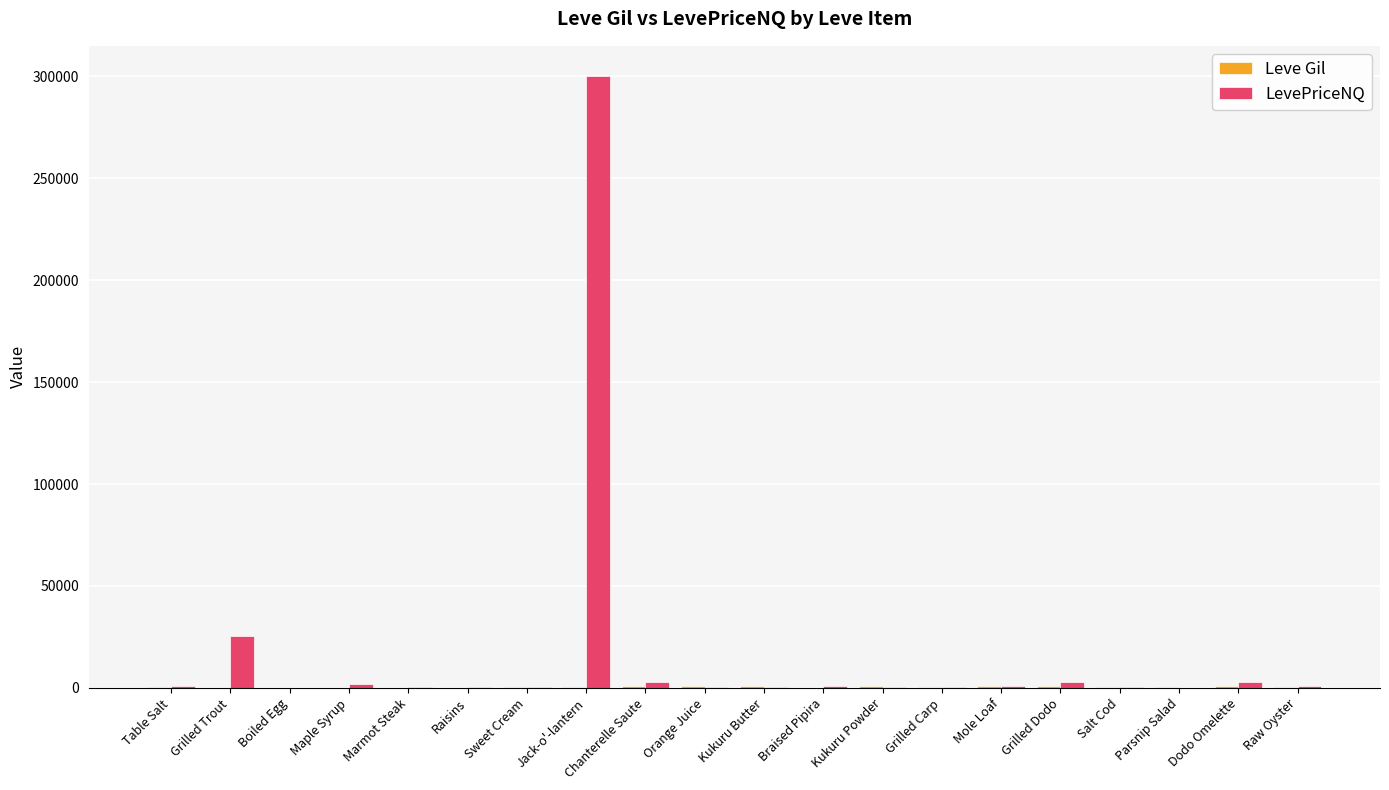

At which label does LevePriceNQ reach its peak?

Jack-o'-lantern